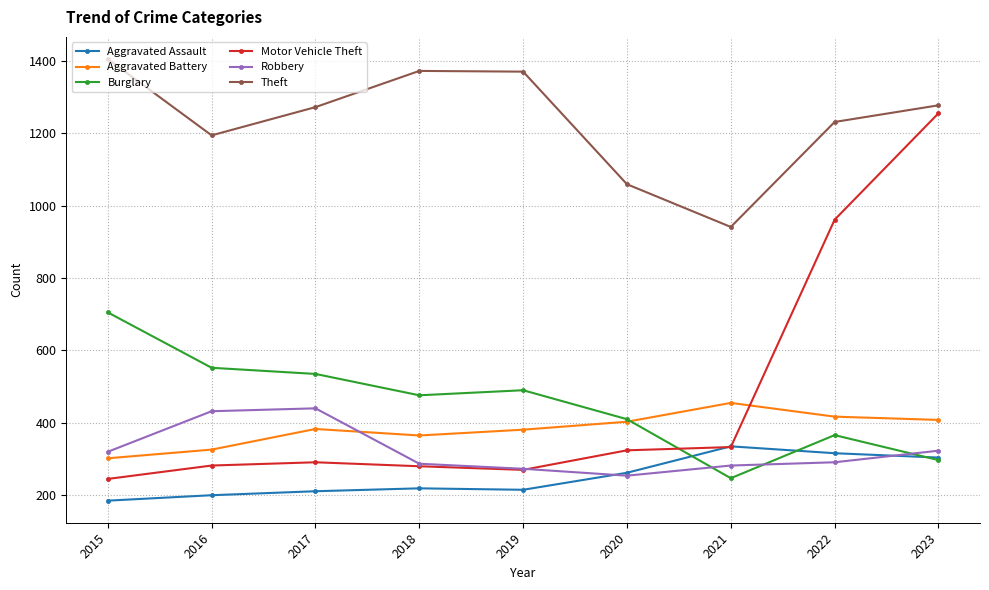

True or false: Robbery and Theft intersect in this chart.

False